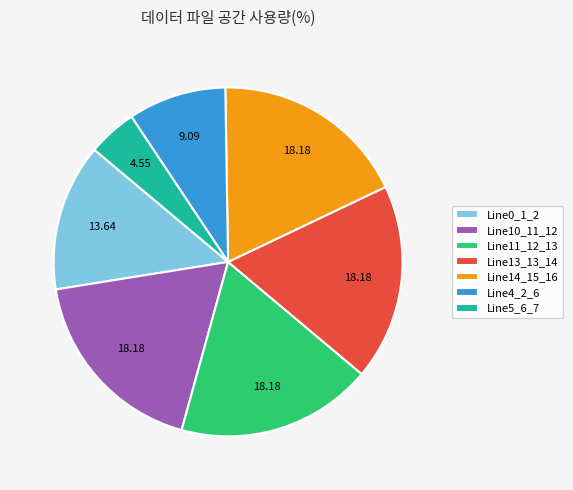

Which has a higher value, Line14_15_16 or Line4_2_6?

Line14_15_16